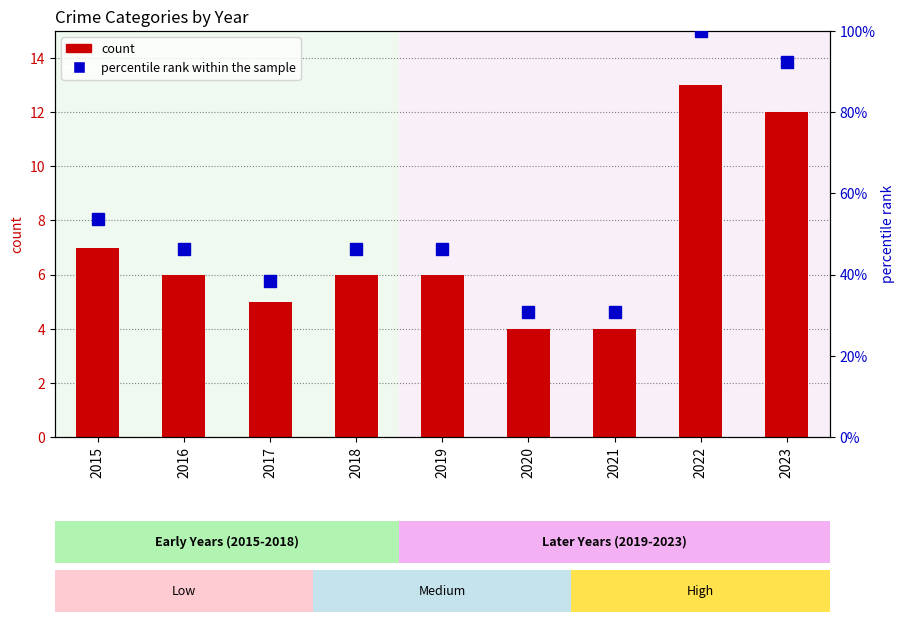

What is the spread (max minus min) of values at 2017?

33.5